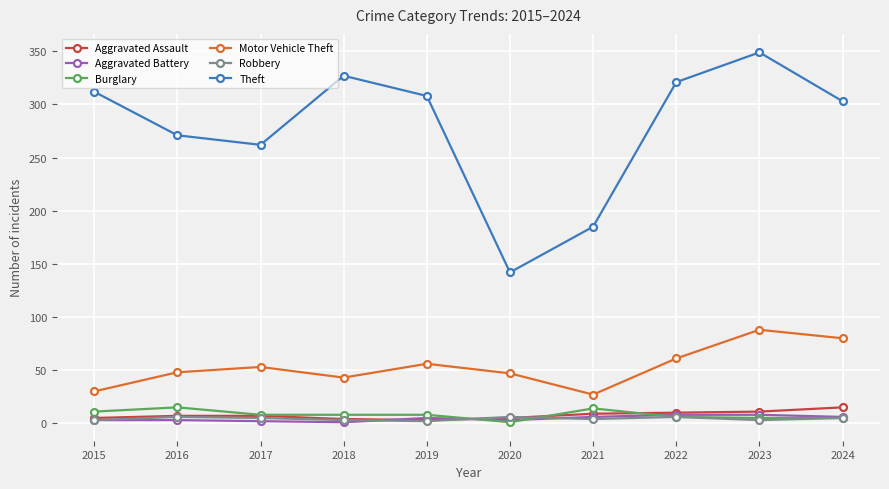

Which series has the largest total across all categories?

Theft